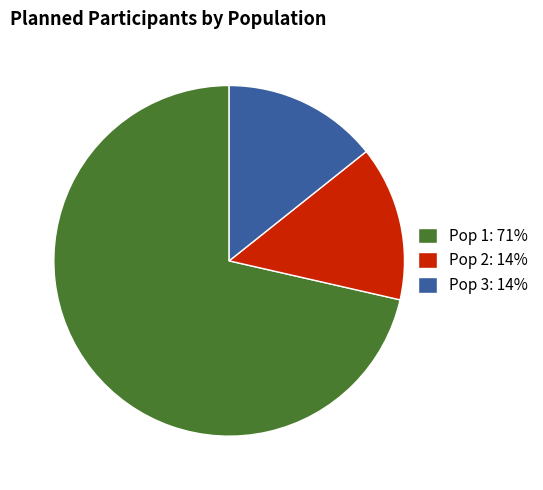

Is there a majority slice in this chart?

Yes